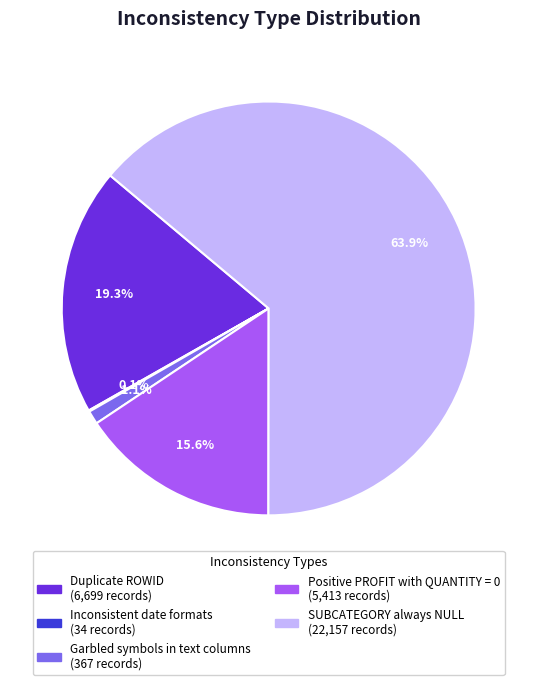

Which slice represents more than half of the pie?

SUBCATEGORY always NULL